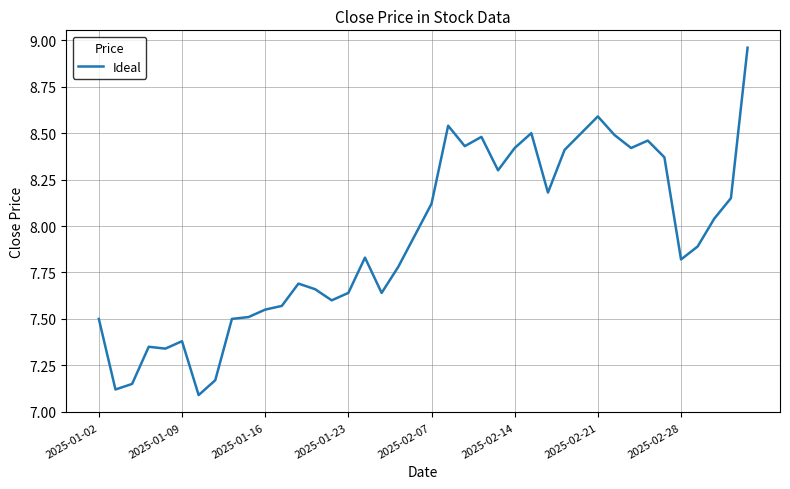

What is the minimum value shown in the chart?

7.1